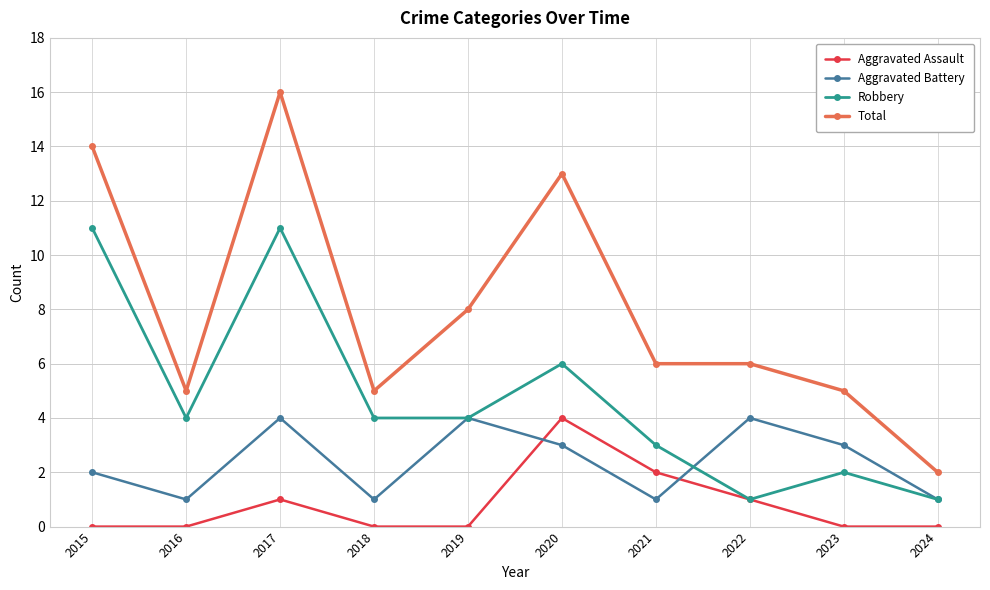

How many lines are shown in the chart?

4